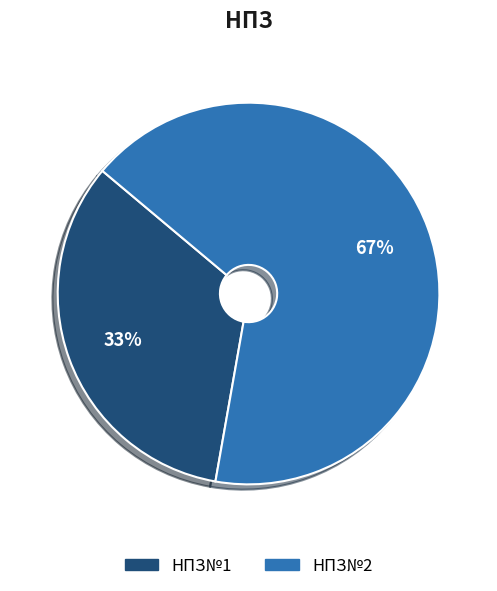

Rank the categories by value from highest to lowest.

НПЗ№2, НПЗ№1